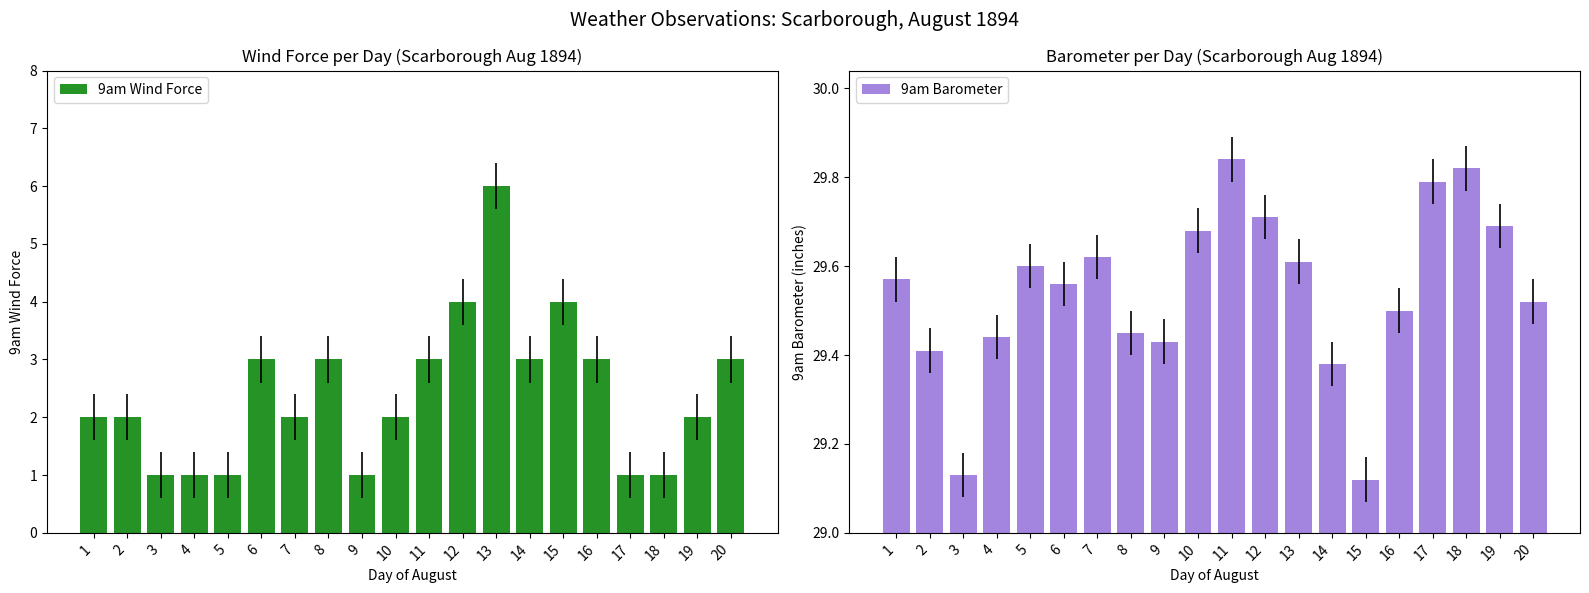

What is the difference between the maximum and second lowest values in the 9am Barometer series?

0.7